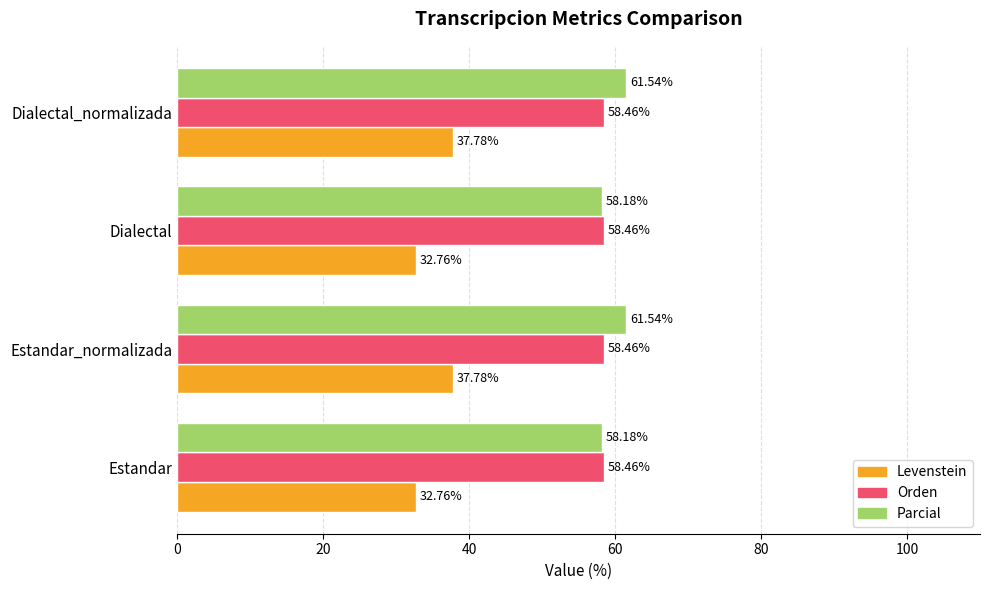

What is the difference between the second highest and second lowest values in the Parcial series?

3.4